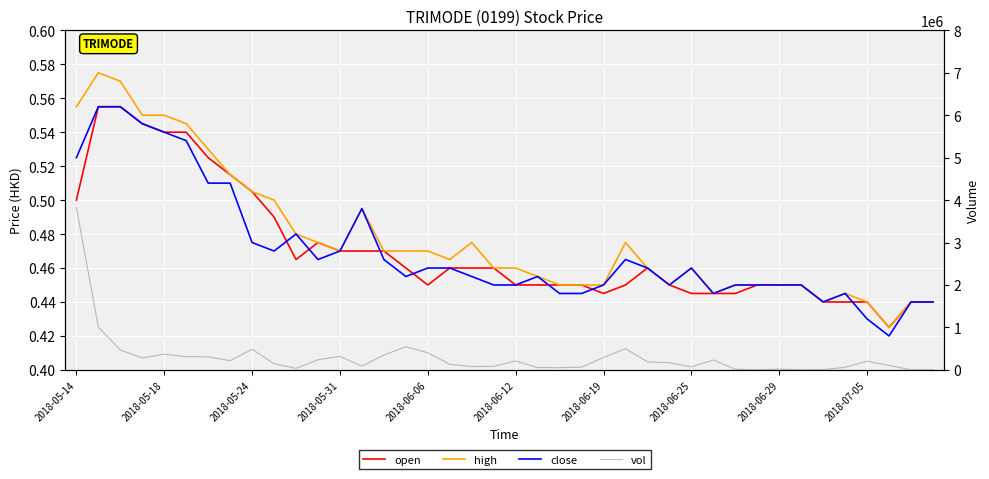

What are all the series names shown in the legend?

open, high, close, vol